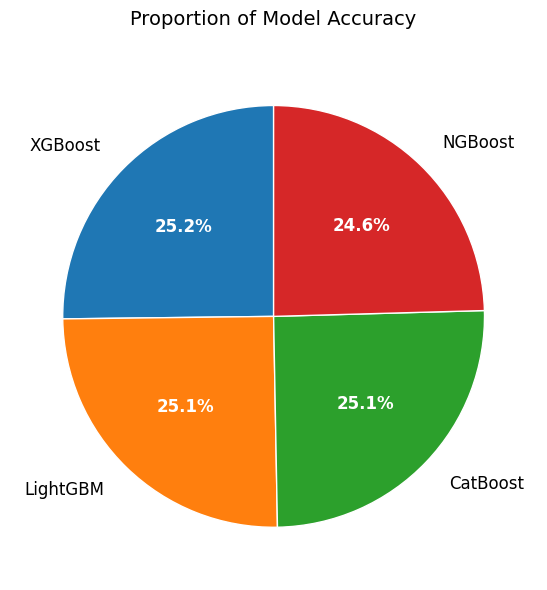

How many slices are in this pie chart?

4